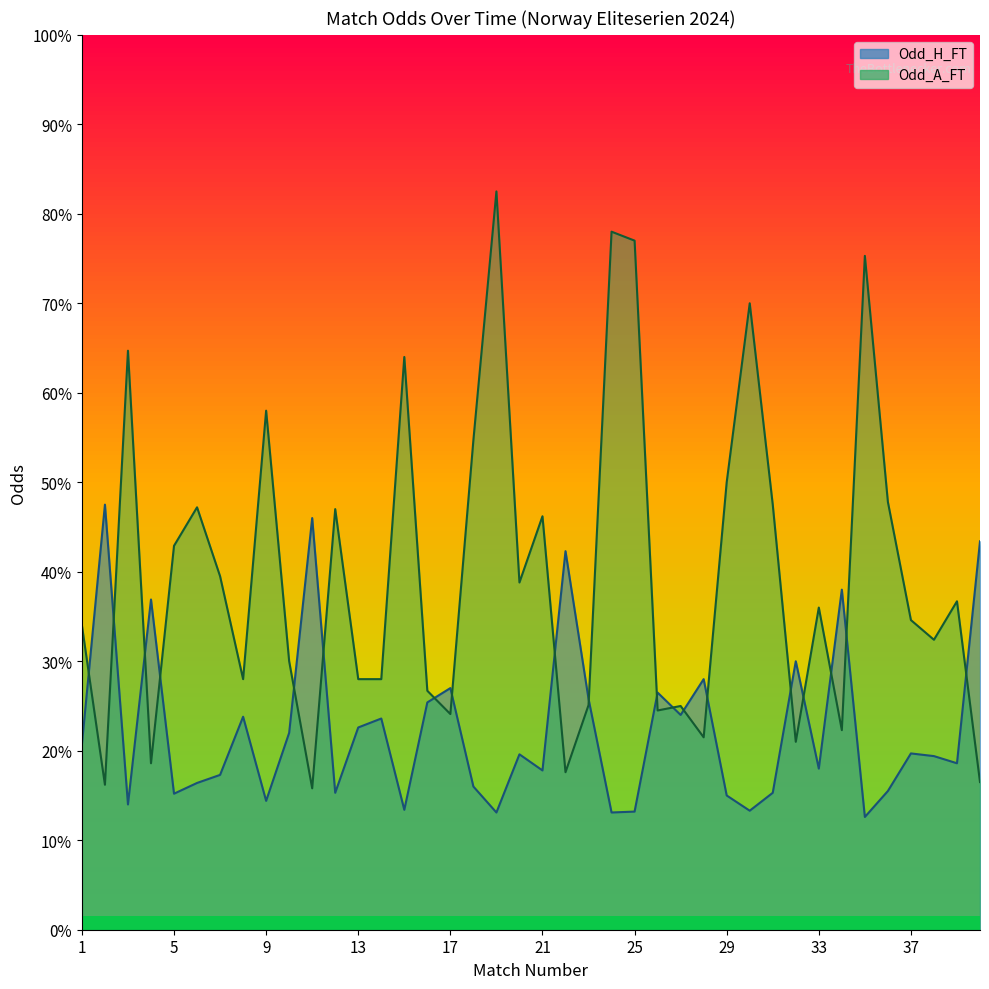

The value of Odd_H_FT at 1 is 2.1. True or false?

True